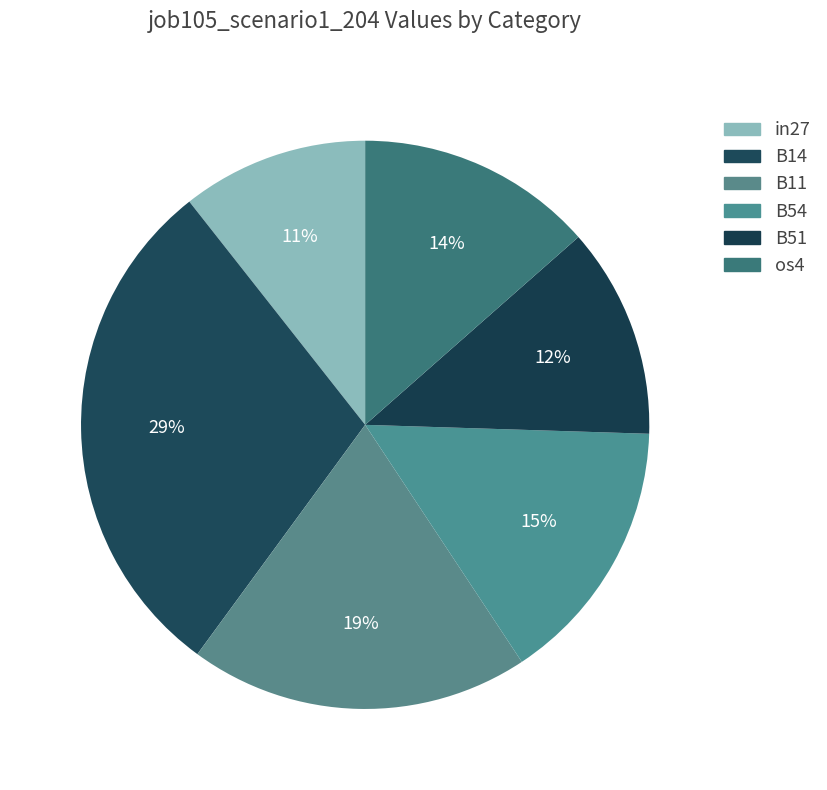

How many slices are in this pie chart?

6